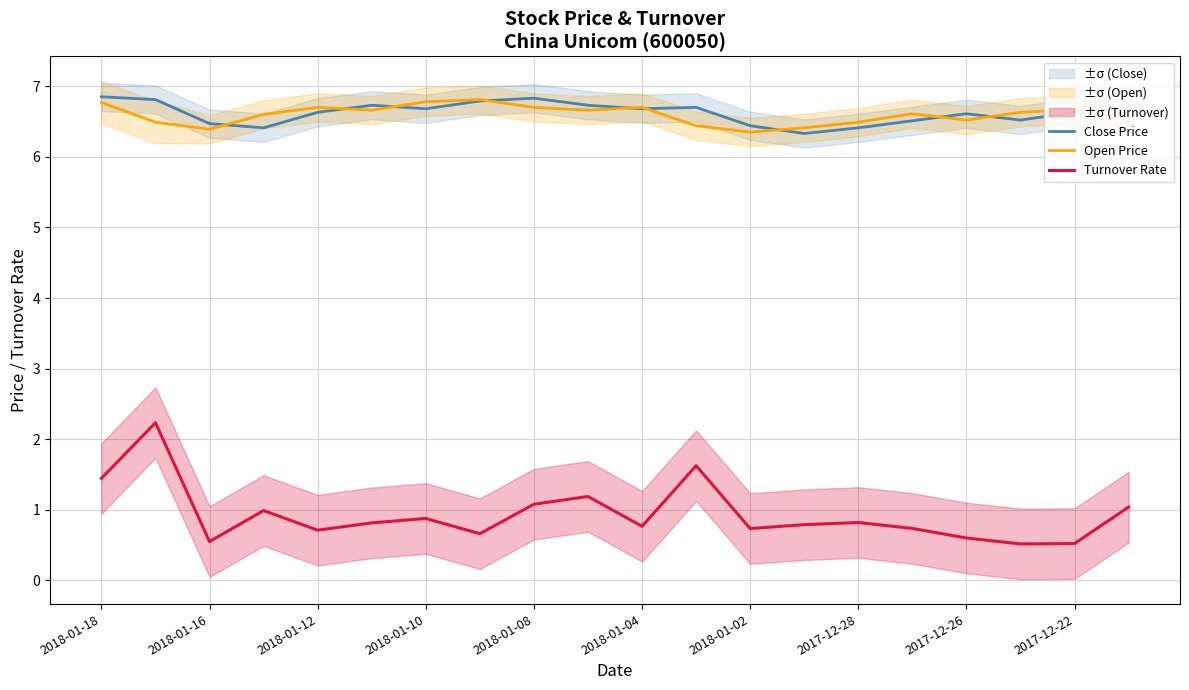

Which series has the widest spread of values?

Turnover Rate